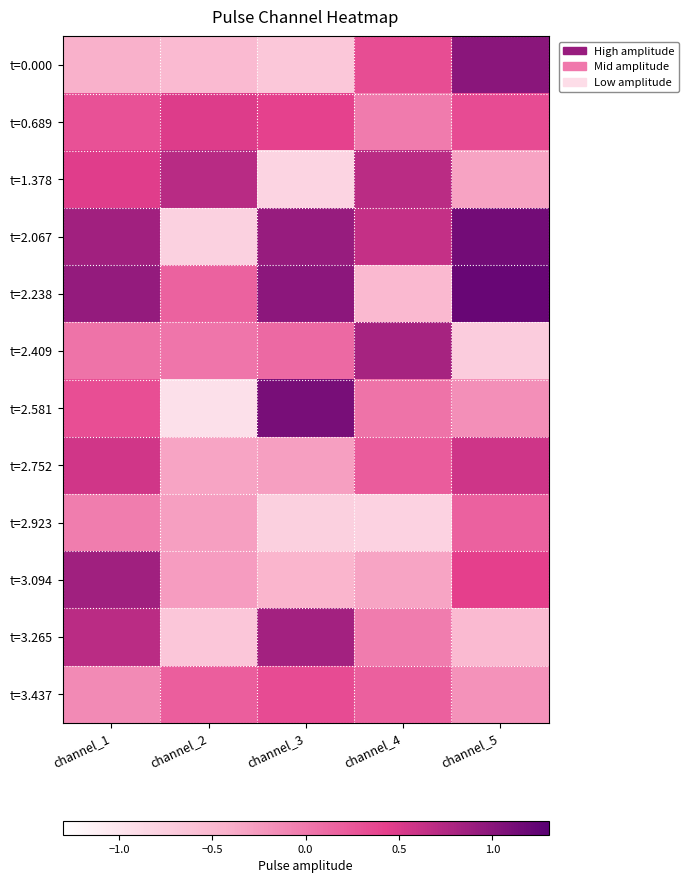

Reading left to right, list all the values displayed in this chart.

t=0.000: channel_1=-0.4	channel_2=-0.5	channel_3=-0.7	channel_4=0.3	channel_5=1.0
t=0.689: channel_1=0.3	channel_2=0.5	channel_3=0.4	channel_4=-0.0	channel_5=0.3
t=1.378: channel_1=0.5	channel_2=0.7	channel_3=-0.8	channel_4=0.7	channel_5=-0.3
t=2.067: channel_1=0.9	channel_2=-0.8	channel_3=0.9	channel_4=0.6	channel_5=1.1
t=2.238: channel_1=0.9	channel_2=0.2	channel_3=1.0	channel_4=-0.5	channel_5=1.2
t=2.409: channel_1=0.0	channel_2=0.0	channel_3=0.1	channel_4=0.8	channel_5=-0.7
t=2.581: channel_1=0.3	channel_2=-1.0	channel_3=1.1	channel_4=0.0	channel_5=-0.2
t=2.752: channel_1=0.6	channel_2=-0.3	channel_3=-0.3	channel_4=0.2	channel_5=0.6
t=2.923: channel_1=-0.0	channel_2=-0.3	channel_3=-0.8	channel_4=-0.8	channel_5=0.2
t=3.094: channel_1=0.9	channel_2=-0.3	channel_3=-0.5	channel_4=-0.3	channel_5=0.4
t=3.265: channel_1=0.7	channel_2=-0.7	channel_3=0.8	channel_4=-0.0	channel_5=-0.5
t=3.437: channel_1=-0.1	channel_2=0.2	channel_3=0.3	channel_4=0.2	channel_5=-0.2